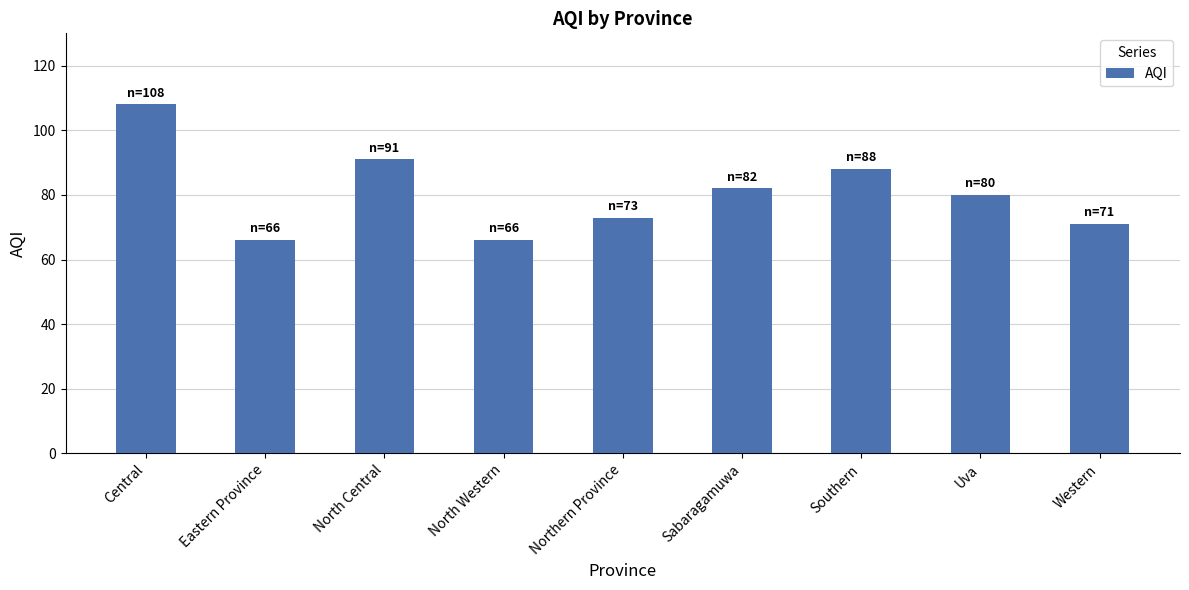

True or false: the data shows 46 at Uva.

False